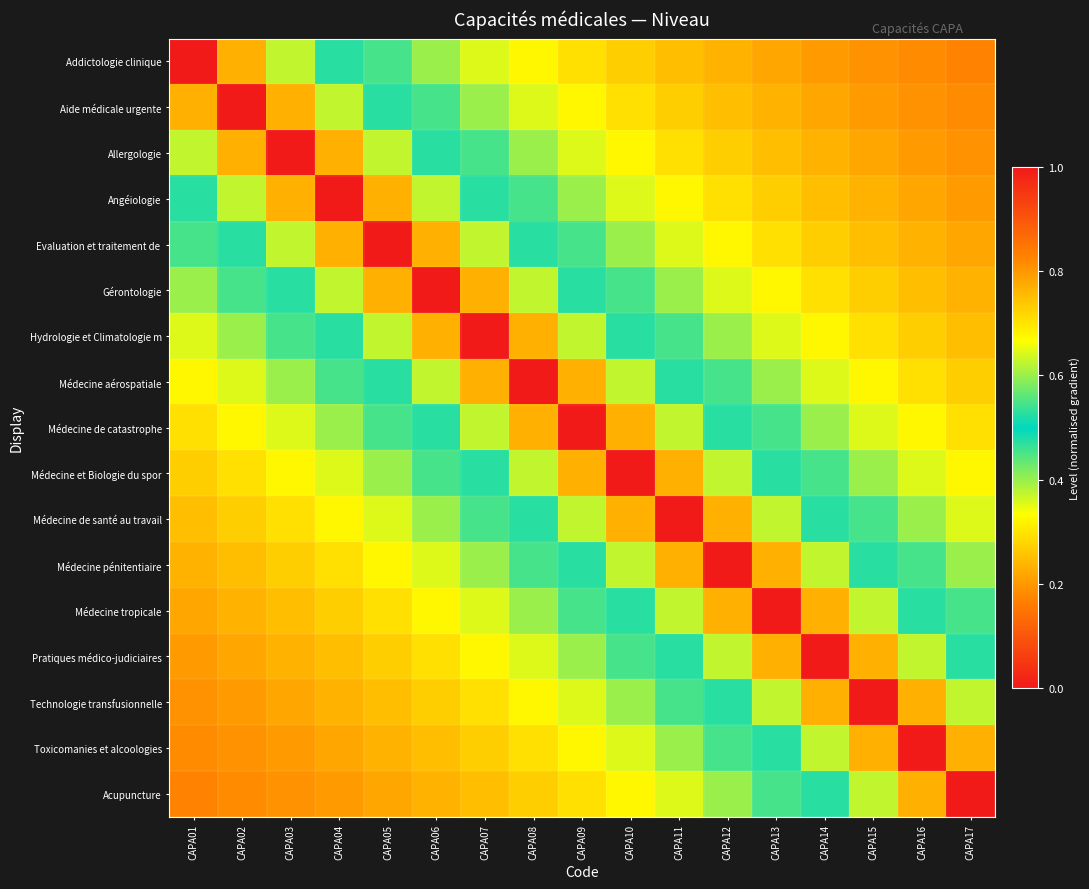

Which has a higher value, CAPA12 or CAPA10?

CAPA10